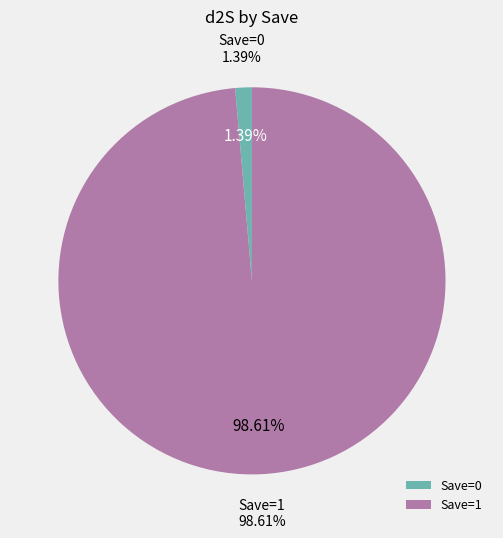

Combined, do 1 and 0 account for over 50%?

Yes